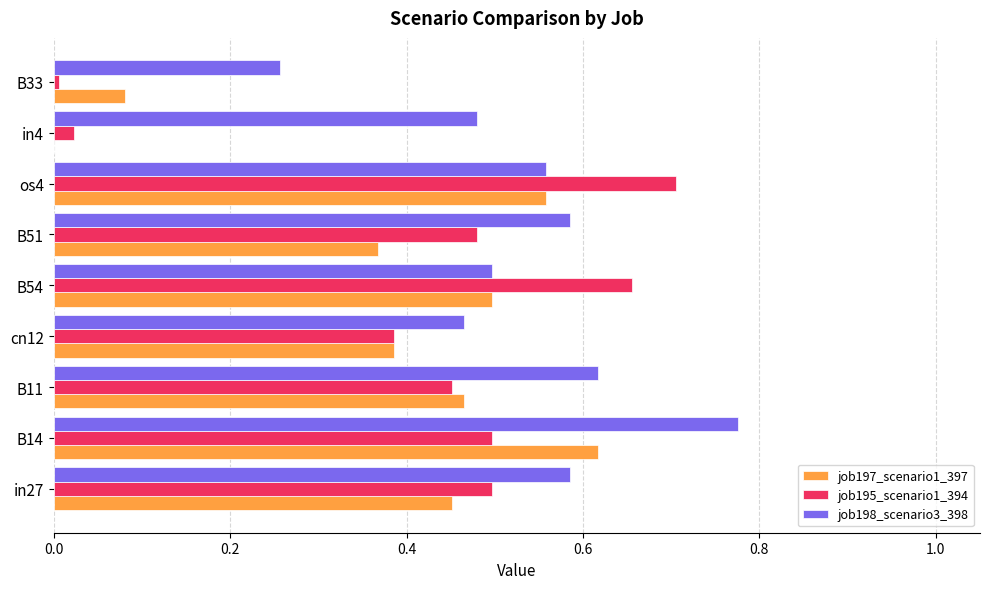

Which category has the highest value across all series?

B14